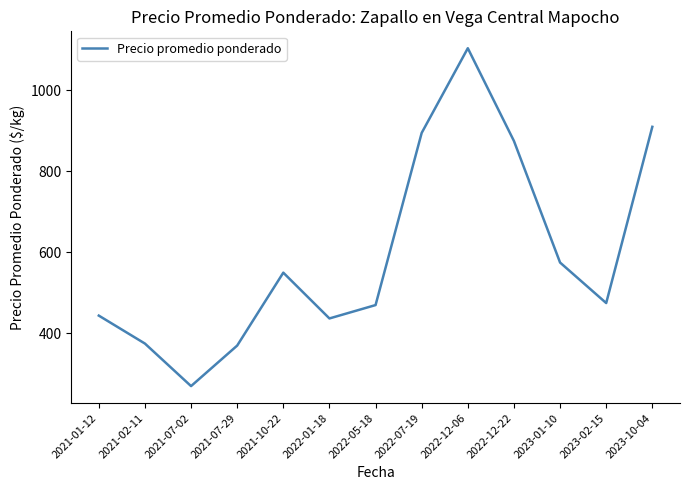

What is the change in value from 2021-02-11 to 2023-10-04?

+535